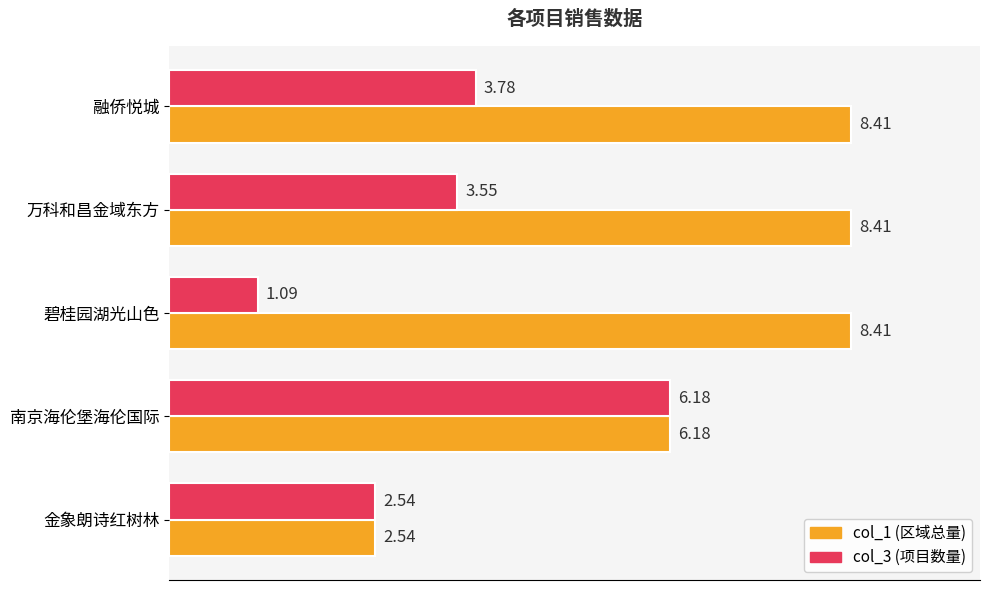

What is the spread (max minus min) of values at 融侨悦城?

4.6